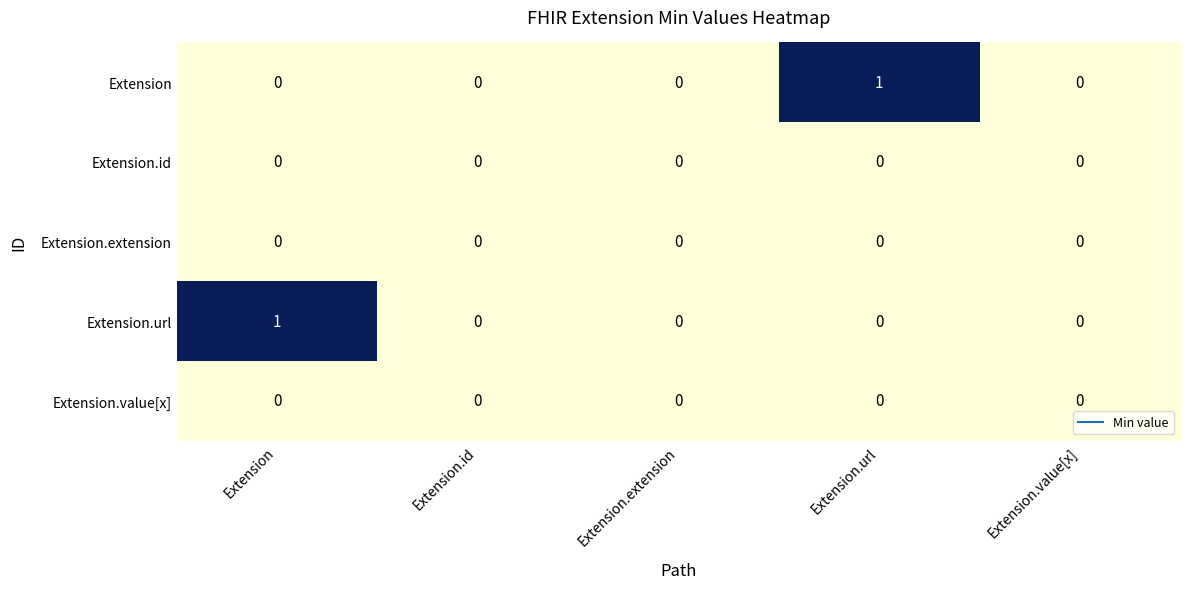

What is the spread (max minus min) of values at Extension?

1